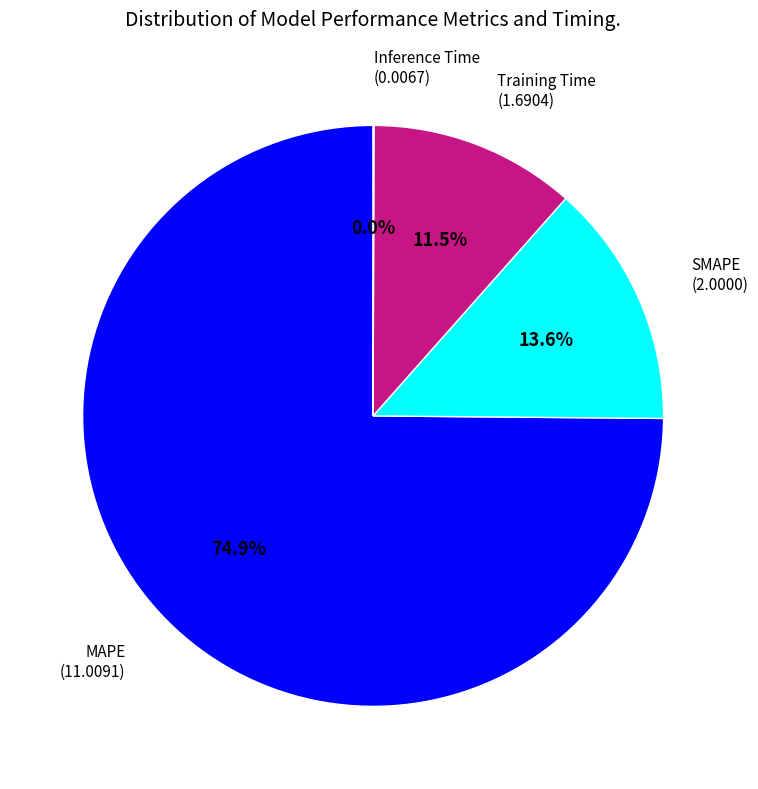

Does MAPE represent more than half of the total?

Yes